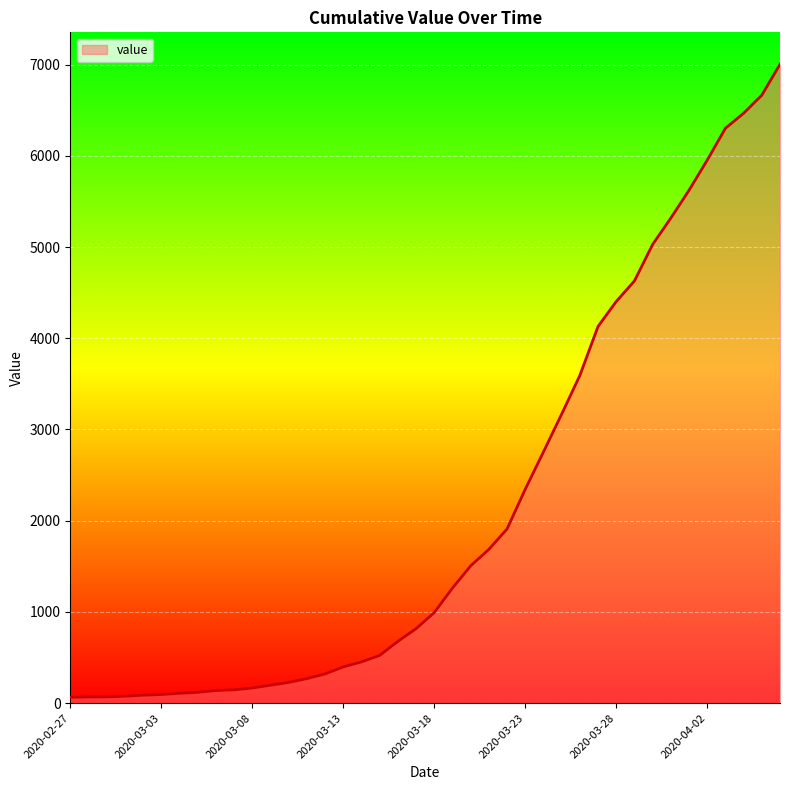

What is the greatest value displayed?

7003